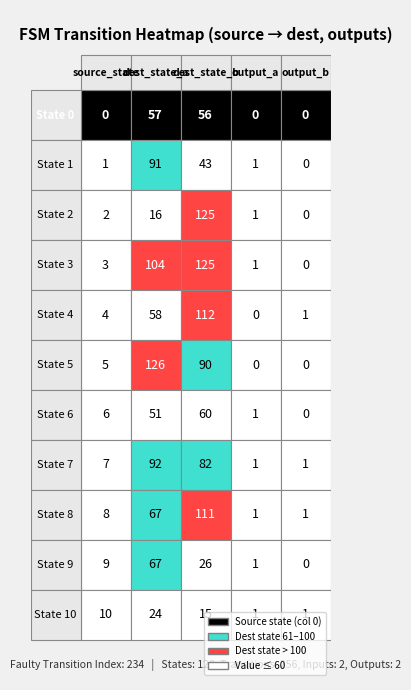

At which label does 4 reach its peak?

2